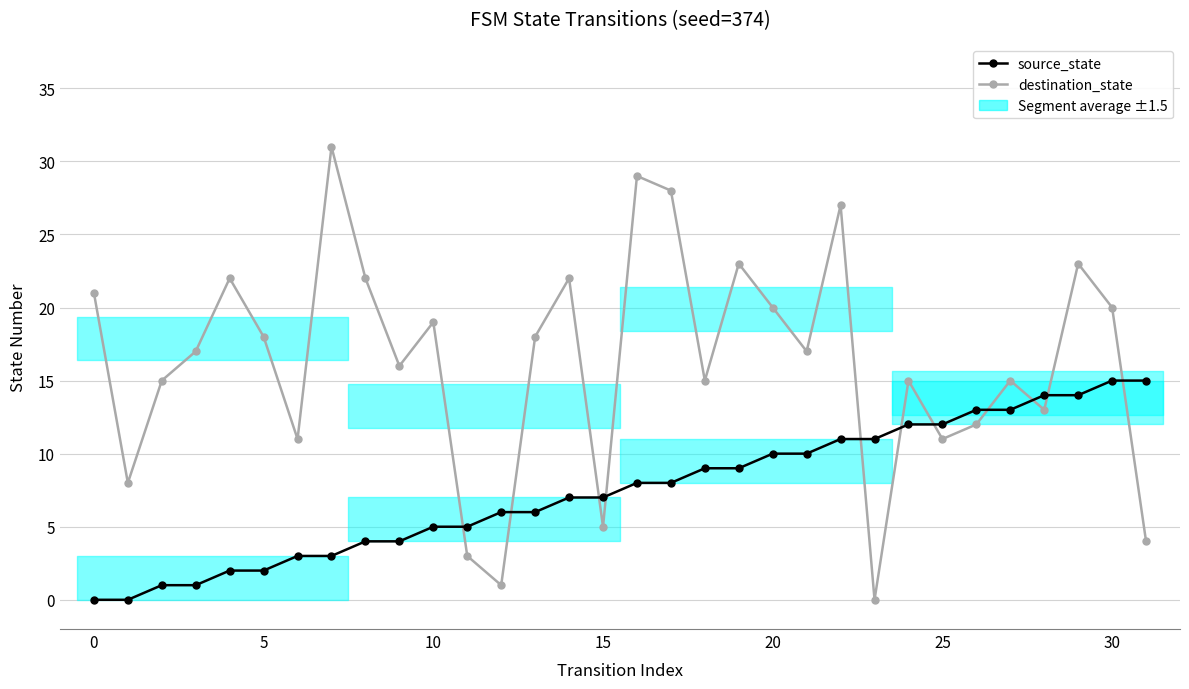

Is this an area chart (filled region under the line)?

No